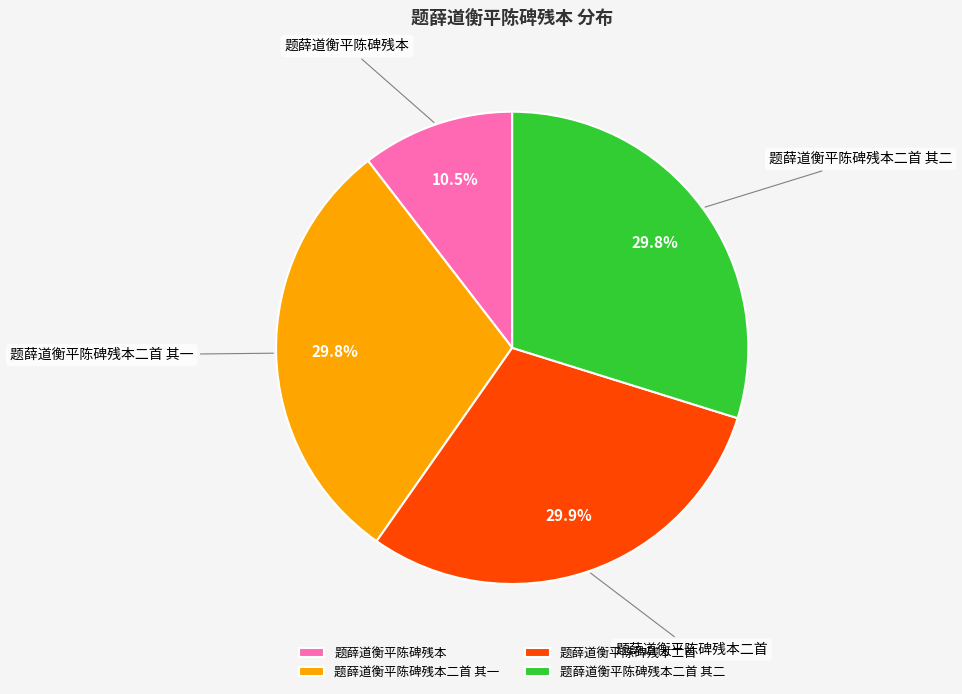

Does 题薛道衡平陈碑残本二首 account for over 50% of the chart?

No